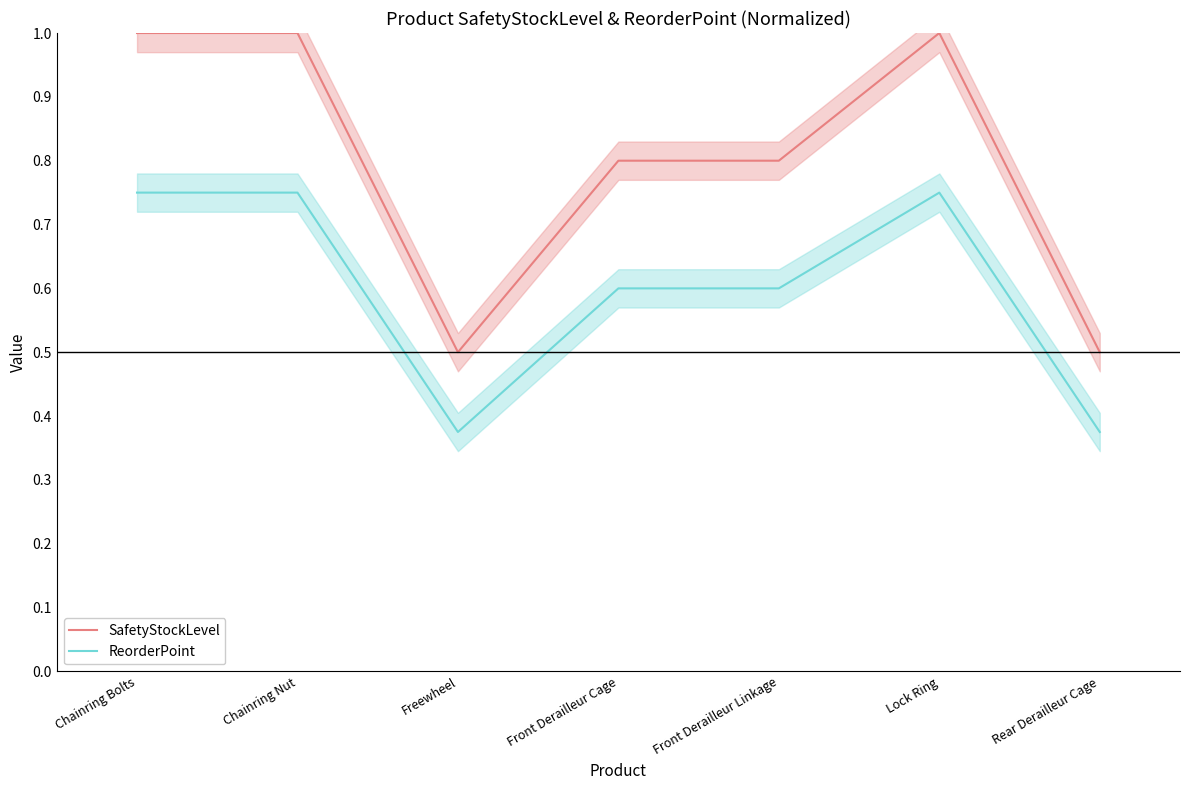

List the series in order of their peak value, lowest first.

ReorderPoint, SafetyStockLevel